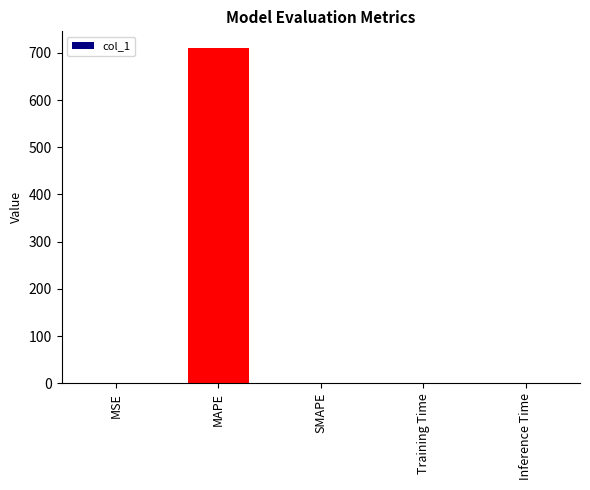

Which has a higher value, Inference Time or MAPE?

MAPE